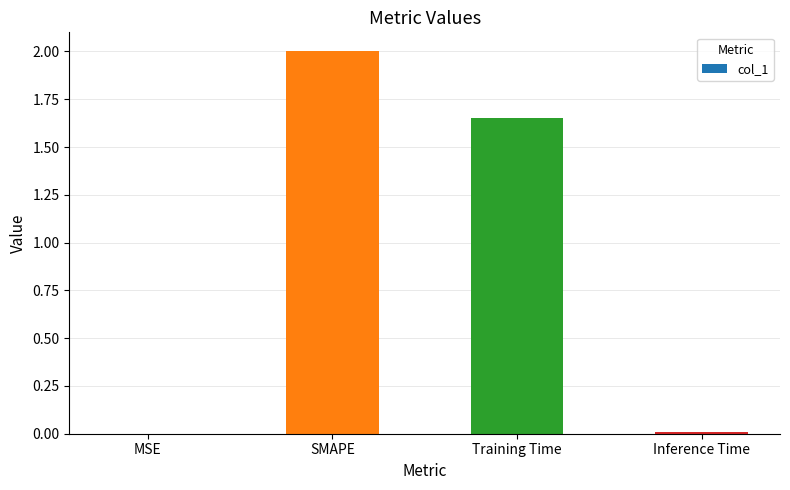

What is the sum of the values at SMAPE and Inference Time?

2.0